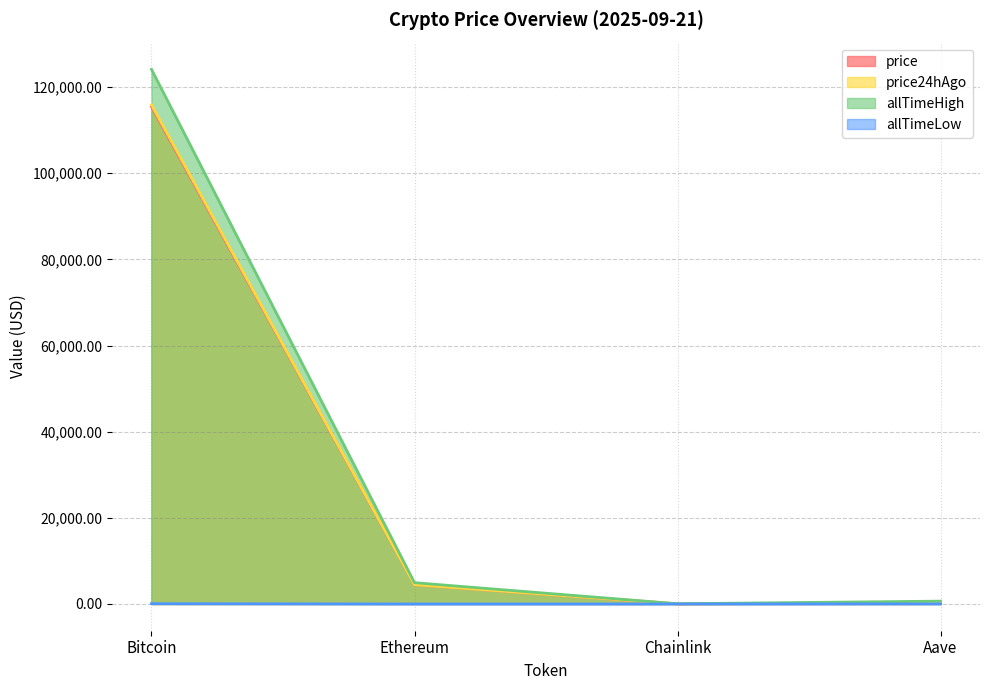

Which series has the largest range (max minus min)?

allTimeHigh